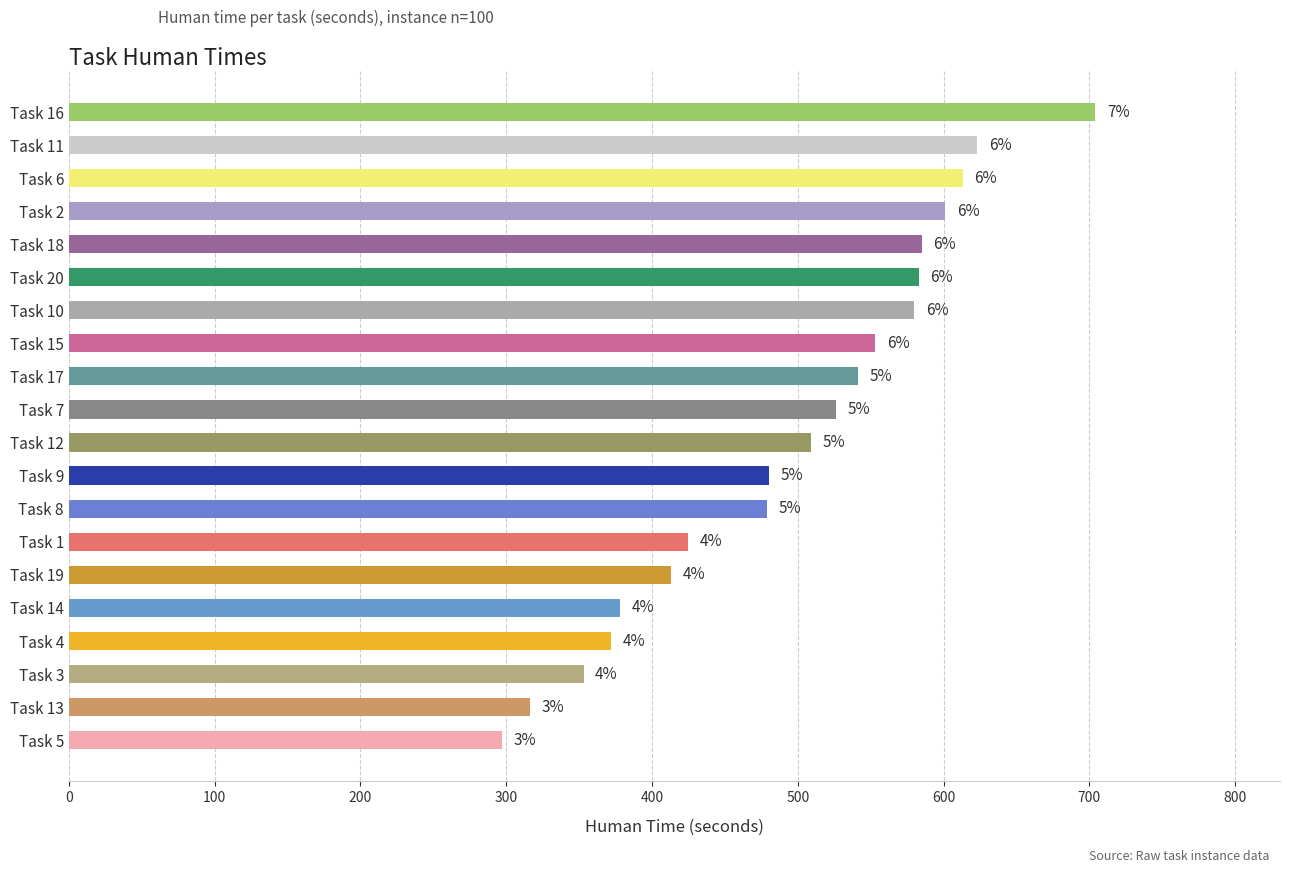

How many bars are there in total?

20